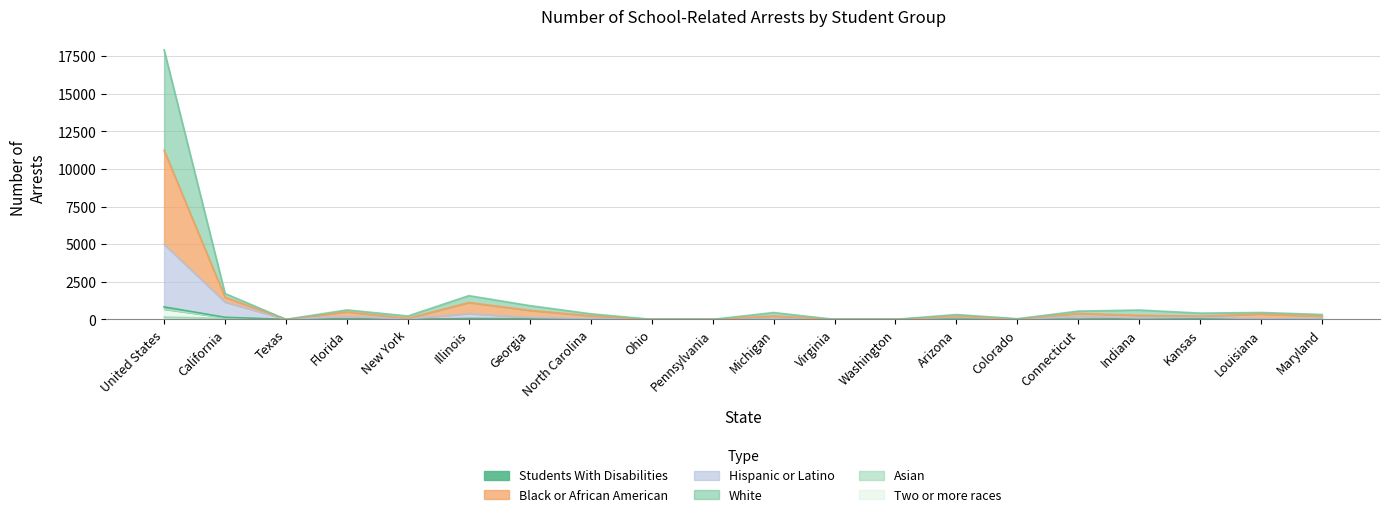

True or false: Asian has more than 2 points higher than both neighbors.

True